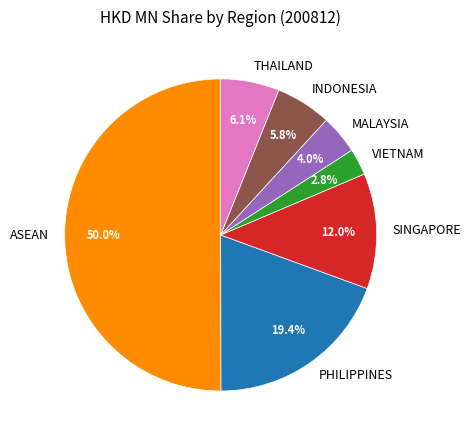

To the nearest percent, what is the difference between the ASEAN and VIETNAM slice percentages?

47%